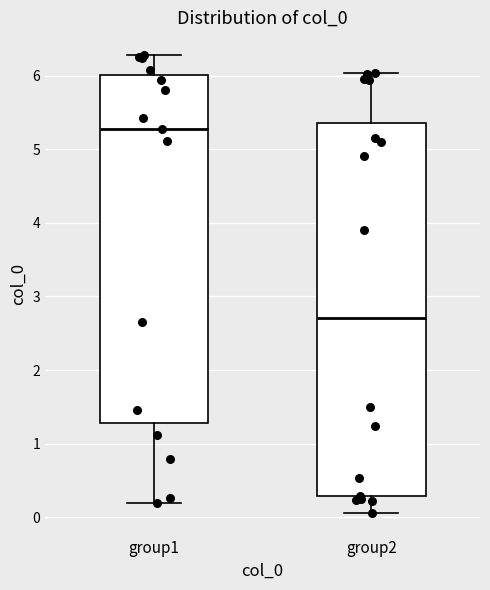

Comparing the boxes themselves (not the whiskers), which one is the tallest?

group2